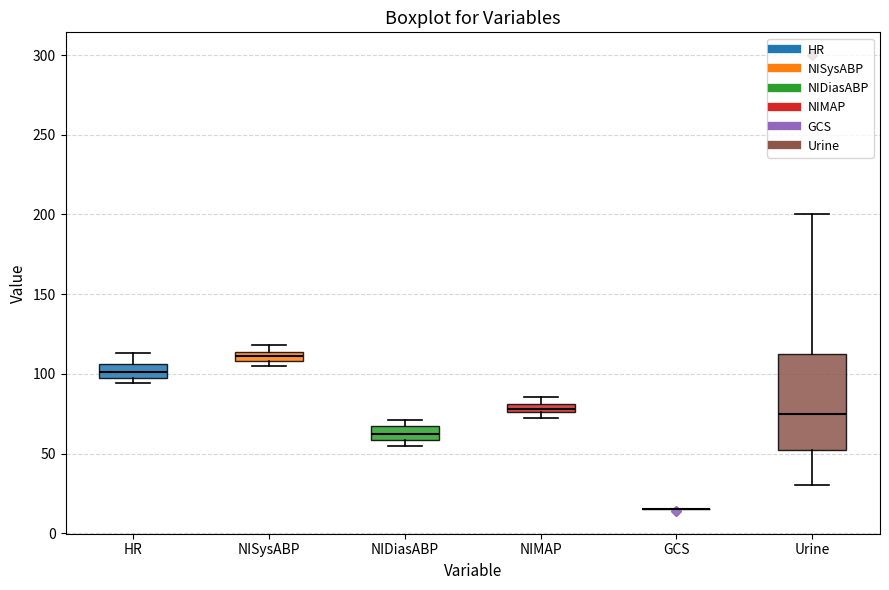

Where is the lower edge of the box for NIDiasABP on the y-axis? The values are not printed on the chart, so give them approximately, as read against the axis.

60